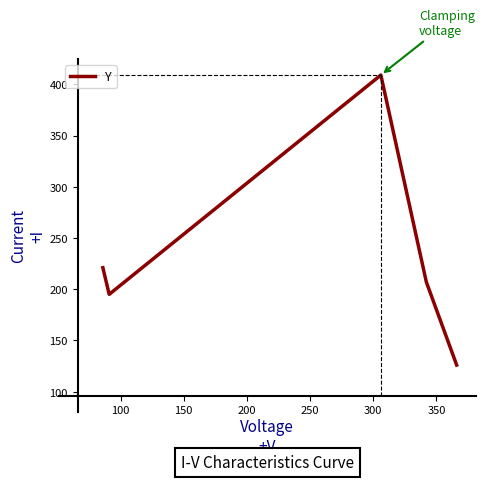

What is the difference between the maximum and second lowest values?

214